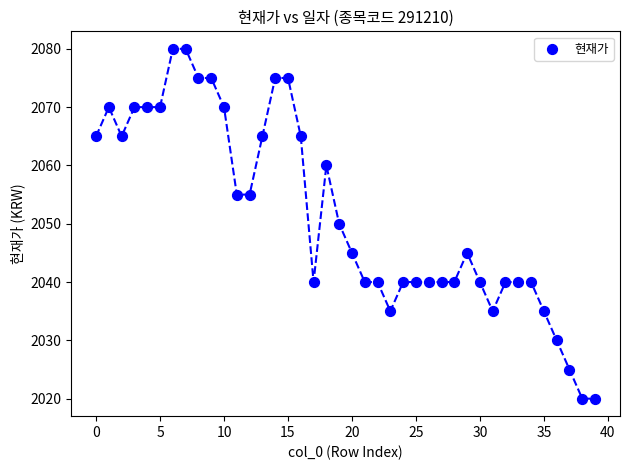

How many points are shown in the scatter plot?

40